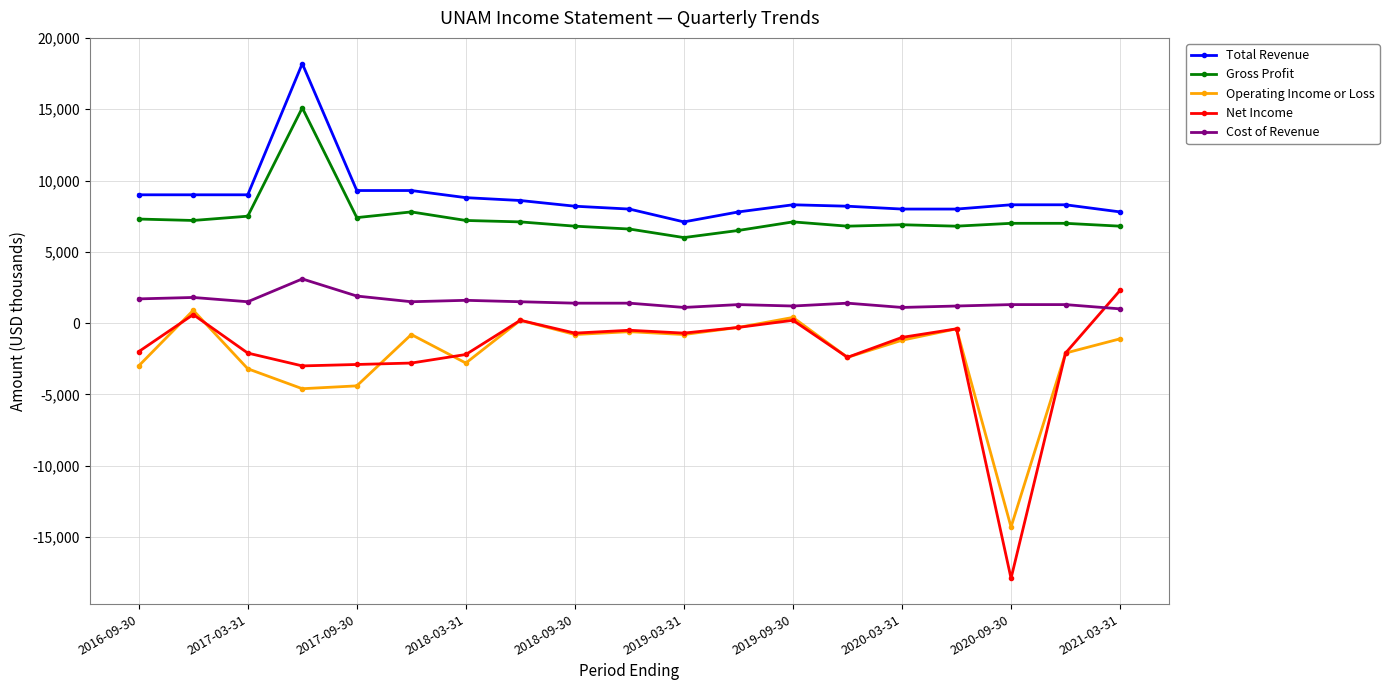

How many lines are shown in the chart?

5